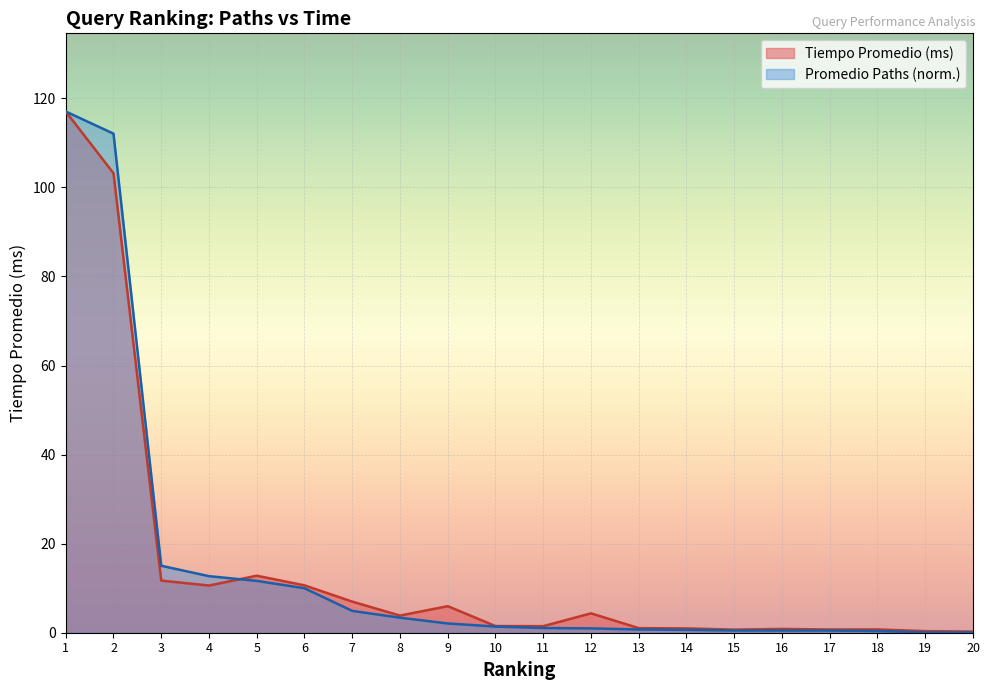

What is the difference between the maximum and minimum values in the Tiempo Promedio (ms) series?

116.8